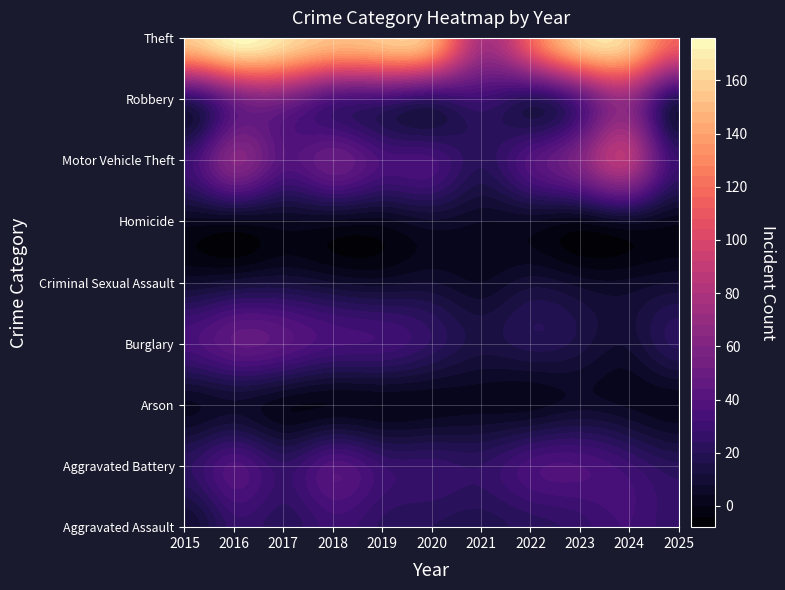

Reading right to left, what are all the values shown in this chart?

Aggravated Assault: 25	32	26	22	18	20	23	30	21	26	8
Aggravated Battery: 21	29	36	34	24	26	28	38	25	37	23
Arson: 1	3	6	2	2	1	0	0	1	7	3
Burglary: 21	9	14	18	14	23	31	33	41	44	34
Criminal Sexual Assault: 8	5	6	10	4	8	6	8	12	10	7
Homicide: 1	6	1	4	4	7	2	3	3	2	2
Motor Vehicle Theft: 28	81	59	38	21	33	35	48	40	61	29
Robbery: 20	67	42	21	30	25	32	37	57	52	24
Theft: 115	156	158	113	78	143	154	151	164	173	155